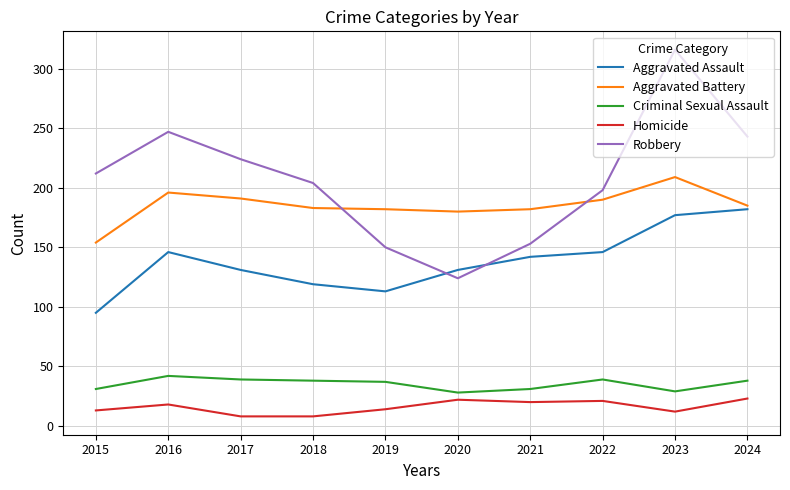

Which series has the largest total across all categories?

Robbery